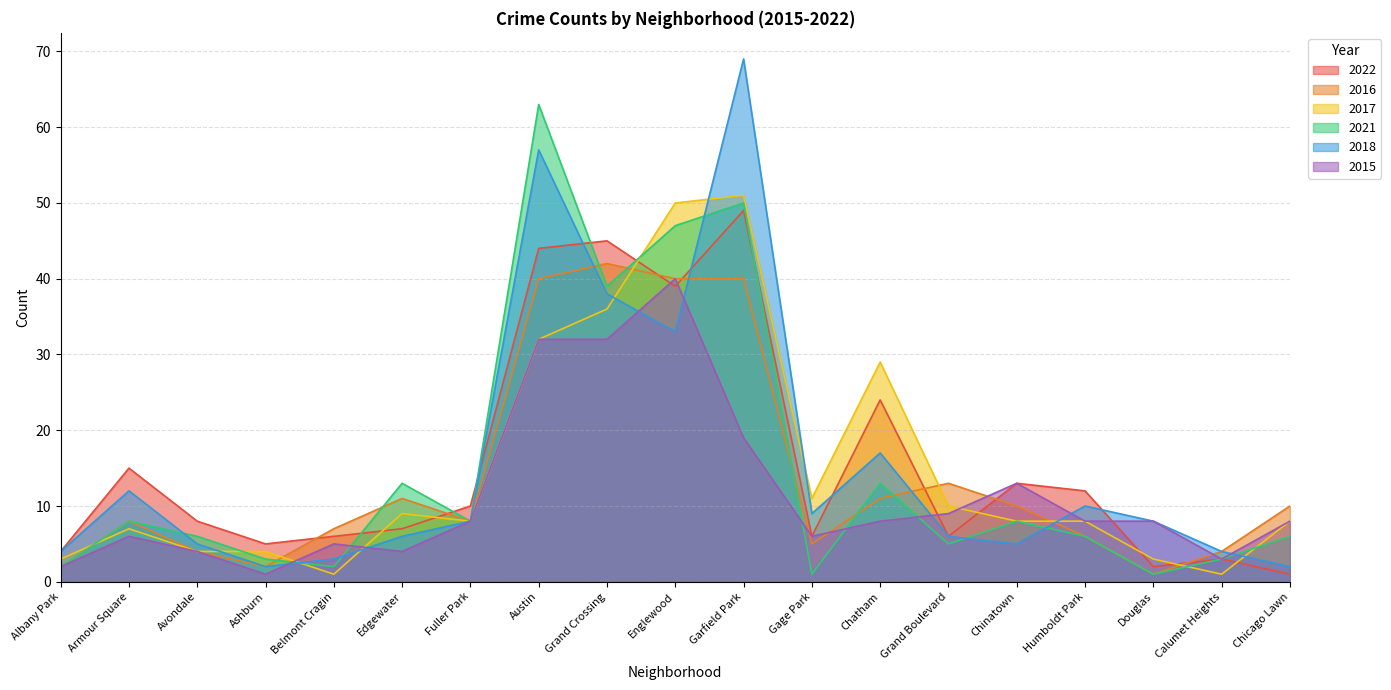

How many lines are shown in the chart?

6